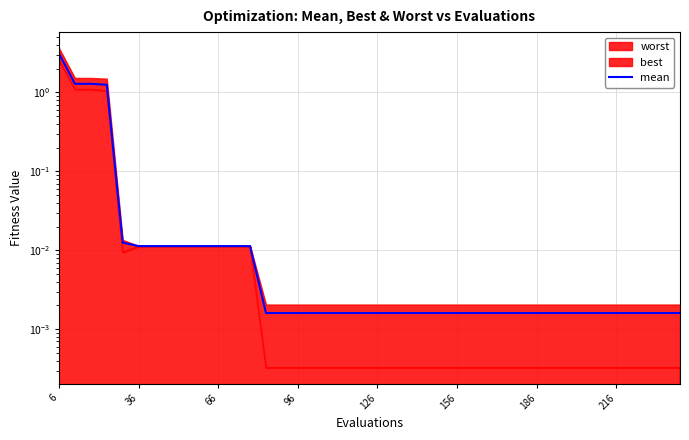

Does the chart have visible grid lines?

Yes